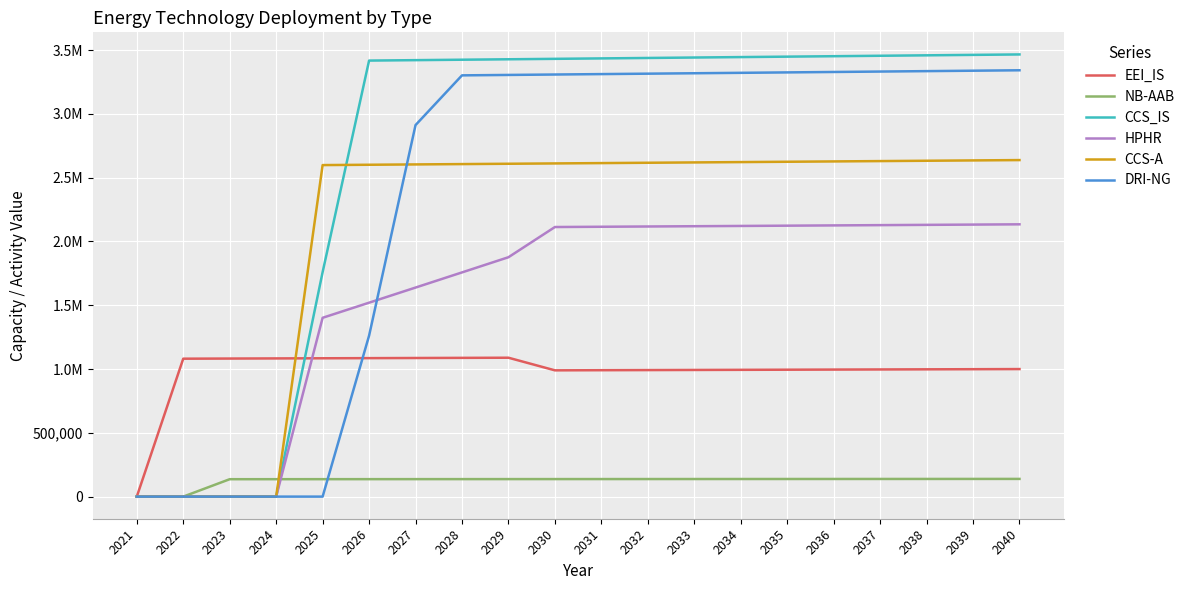

Is this an area chart (filled region under the line)?

No